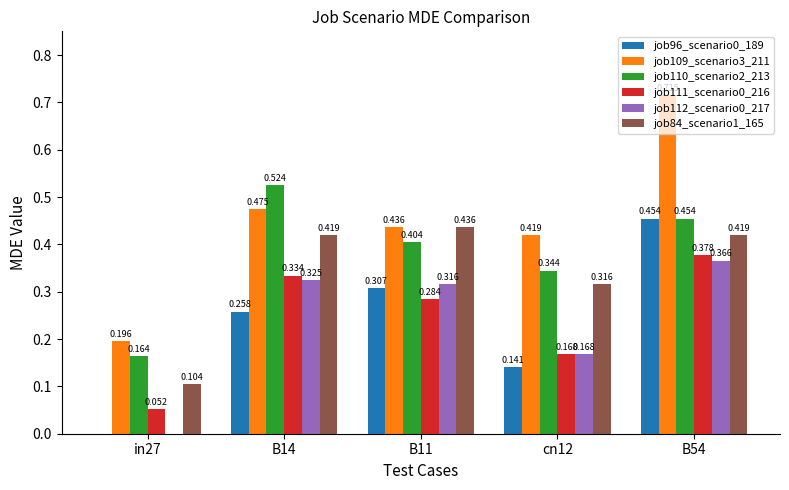

Which series changed the most between in27 and cn12?

job109_scenario3_211